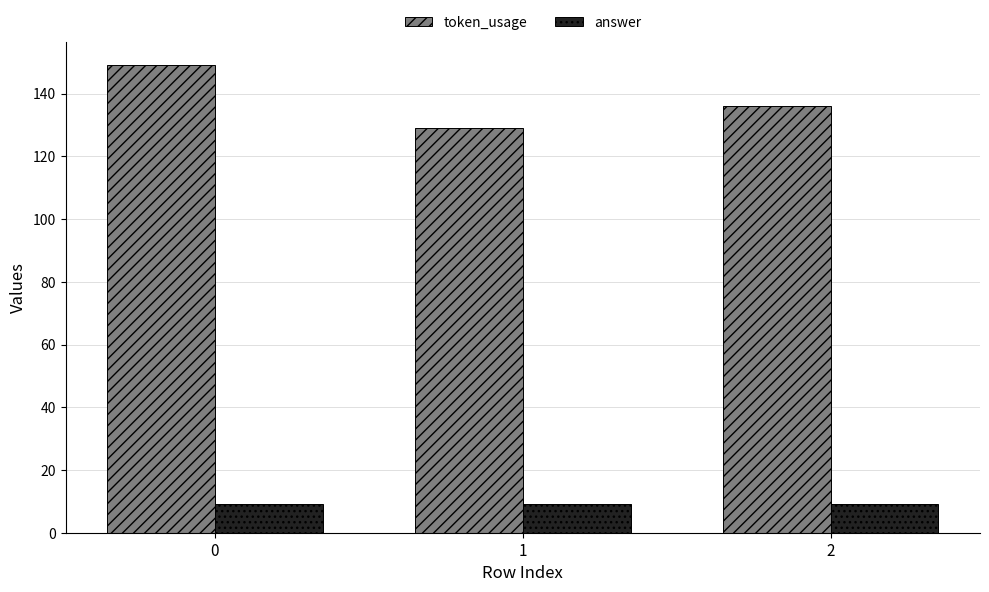

At 0, list the series in order from smallest to largest.

answer, token_usage